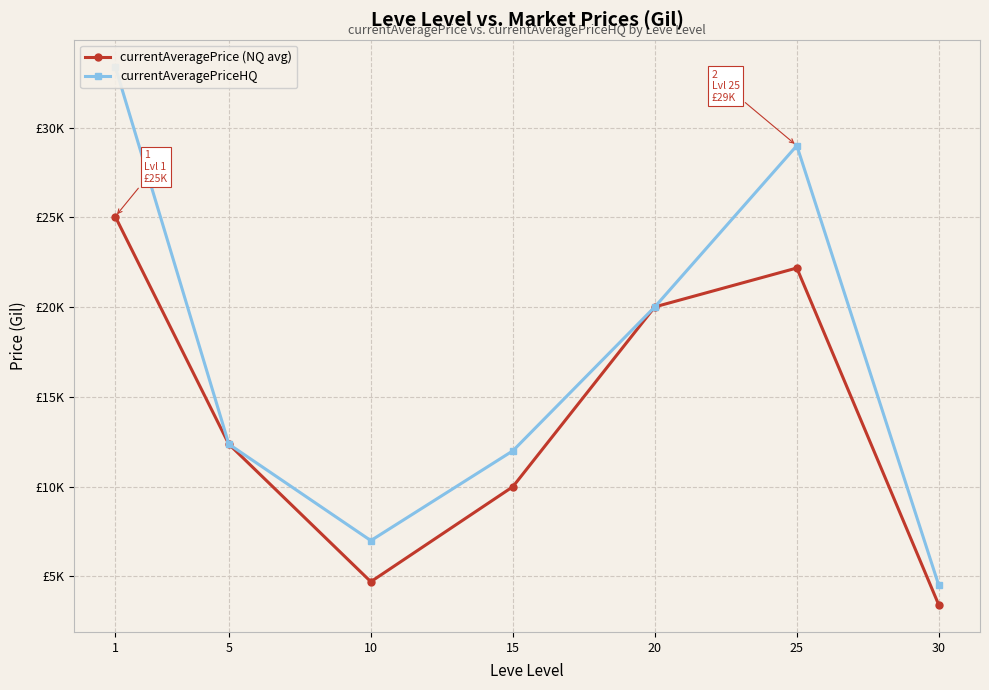

What value does the currentAveragePriceHQ series have at 10?

7000